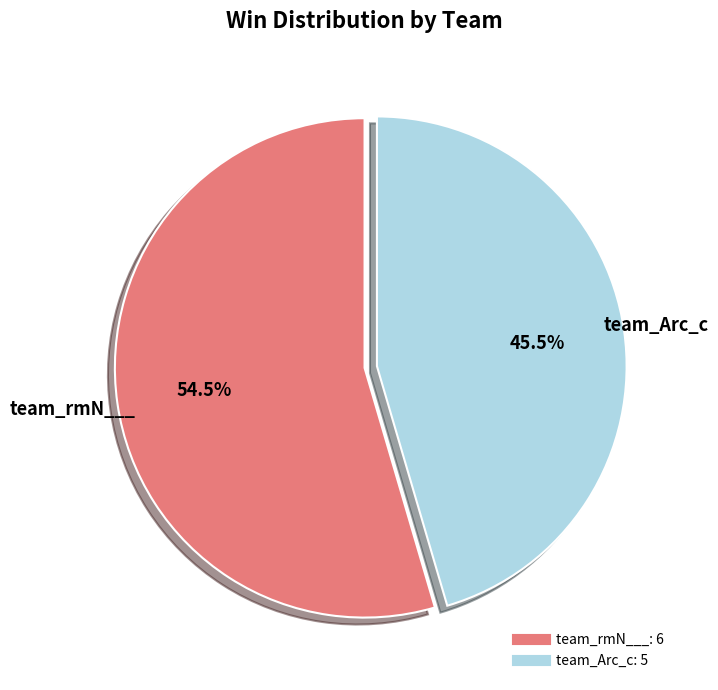

Combined, do team_rmN___ and team_Arc_c account for over 50%?

Yes